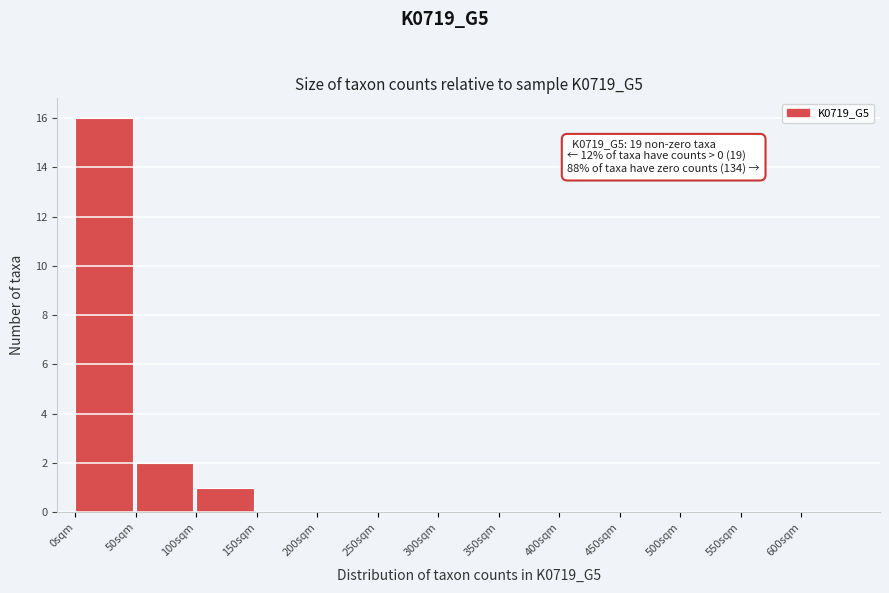

Over which range of the x-axis is the bar tallest?

0 to 50